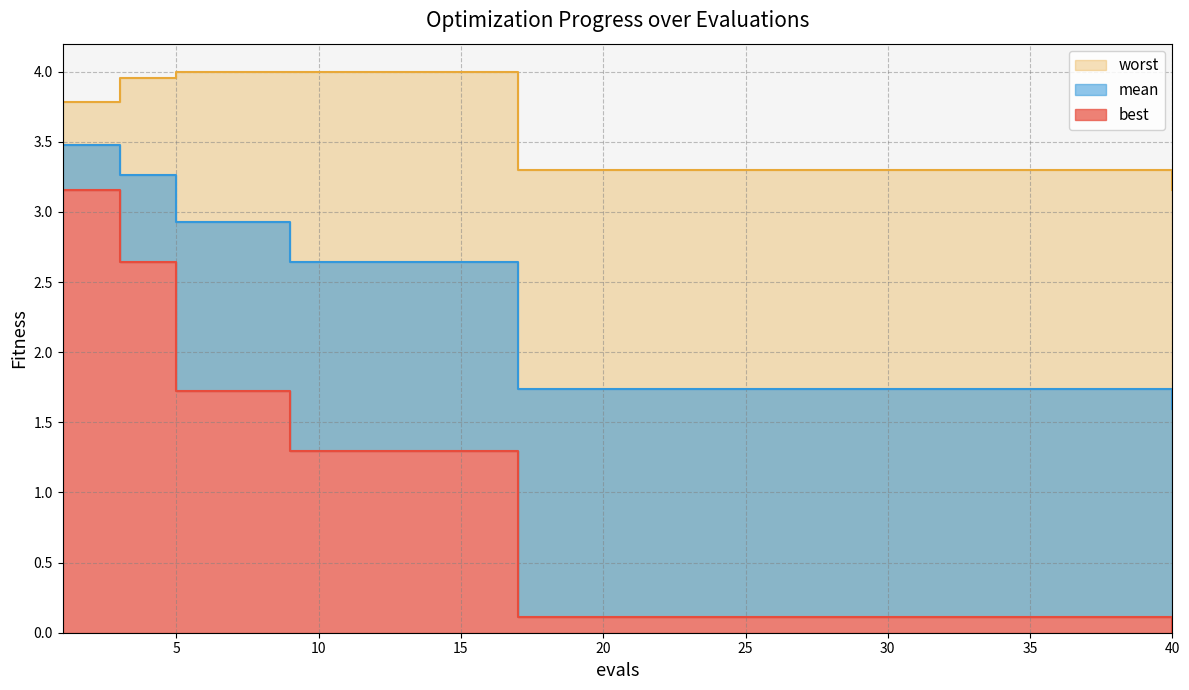

Which category has the lowest value across all series?

40